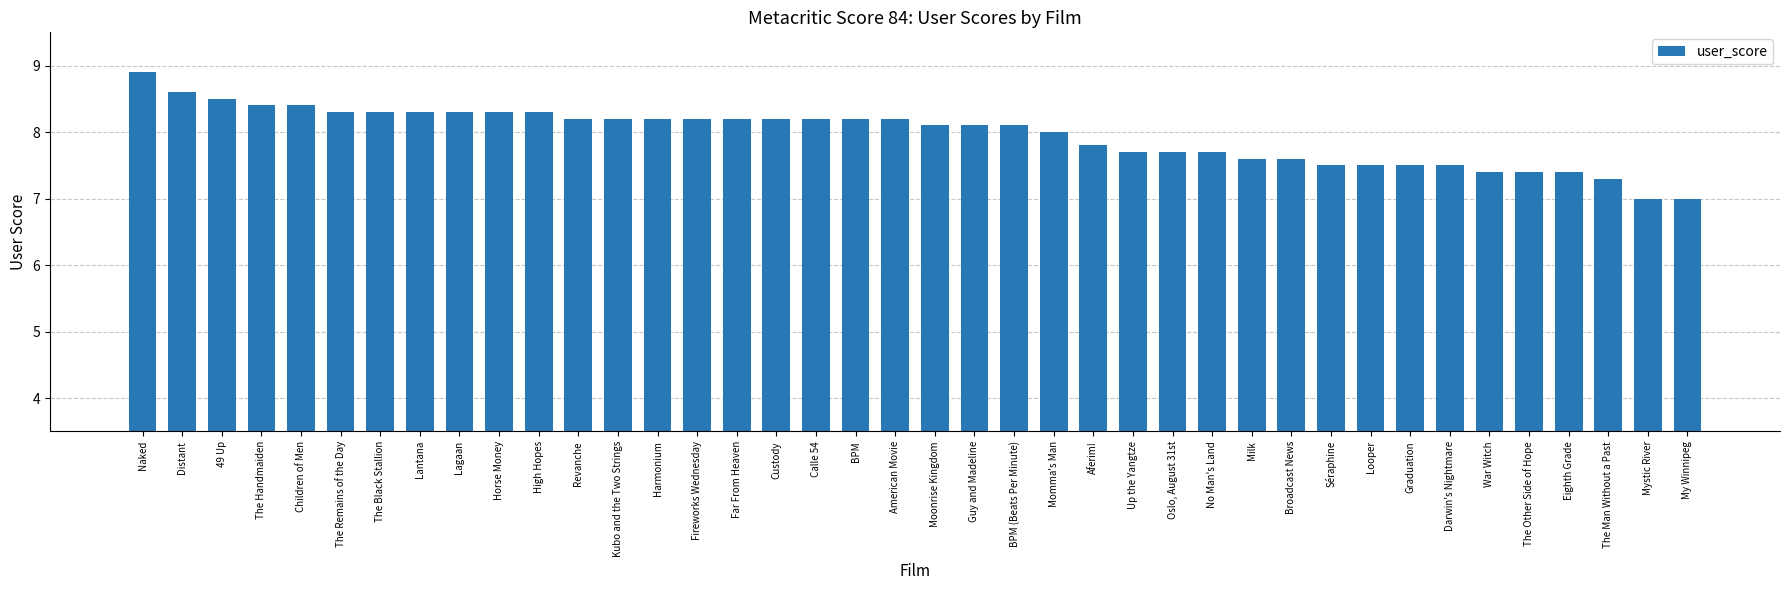

What is the ratio of the value at Guy and Madeline to the value at Harmonium?

1.0